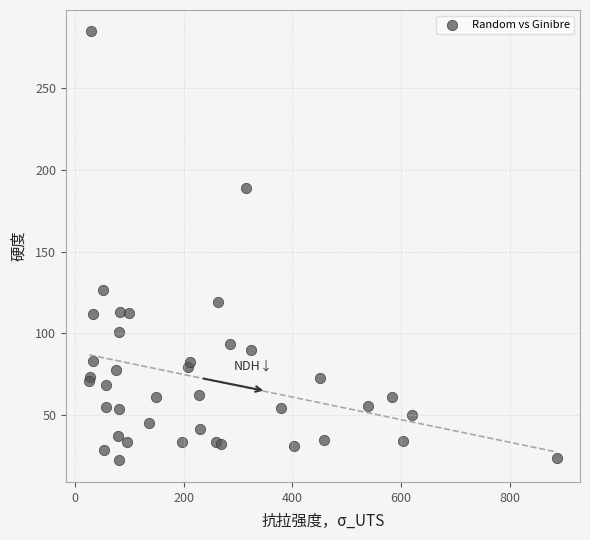

What Y value in the scatter plot is closest to 153?

126.4